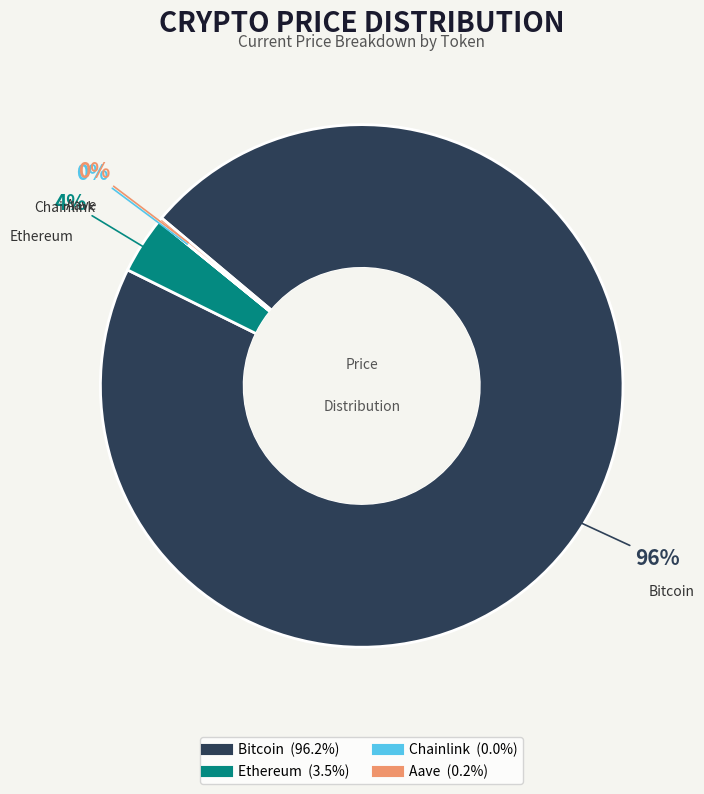

To the nearest percent, what portion does Bitcoin represent?

96%